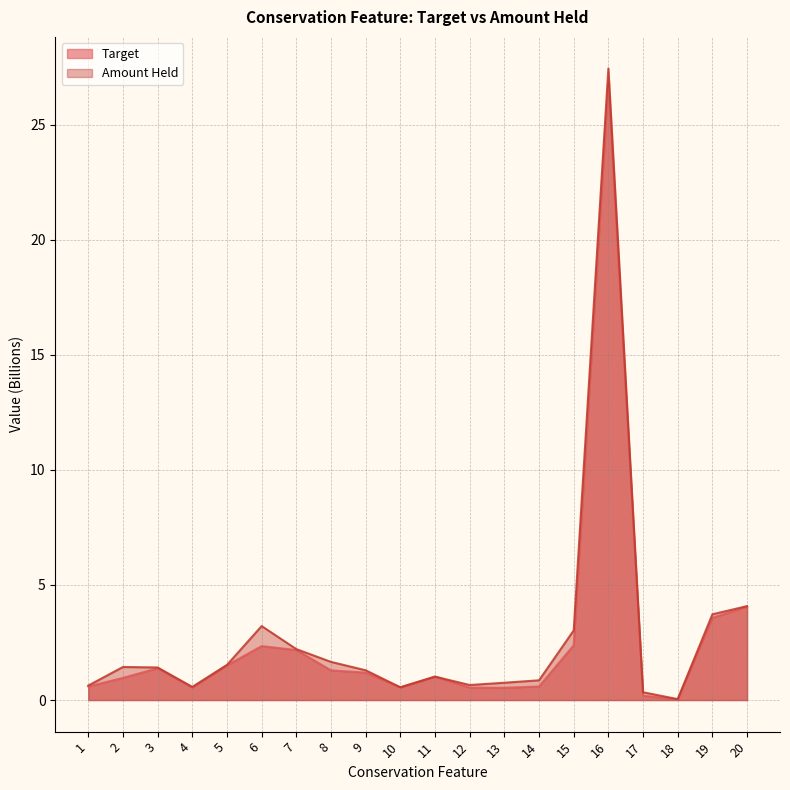

True or false: Amount Held has more than 0 interior local peaks.

True